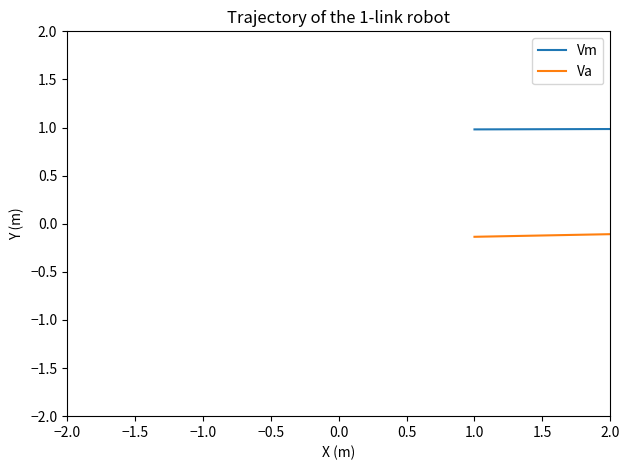

Rank the series by their average value, from highest to lowest.

Vm, Va